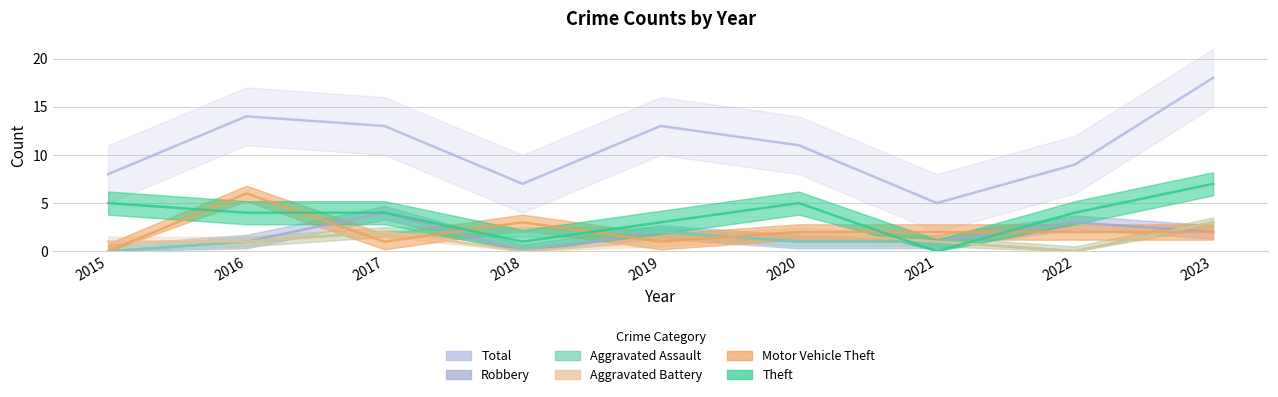

What is the difference between the Aggravated Battery values at 2018 and 2016?

1